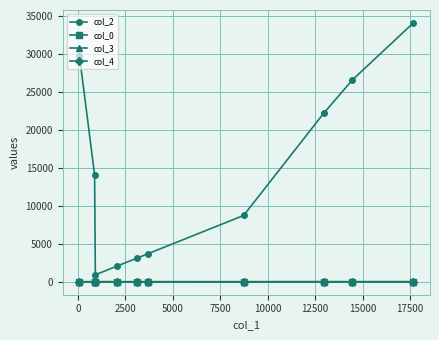

True or false: col_3 and col_2 intersect in this chart.

False